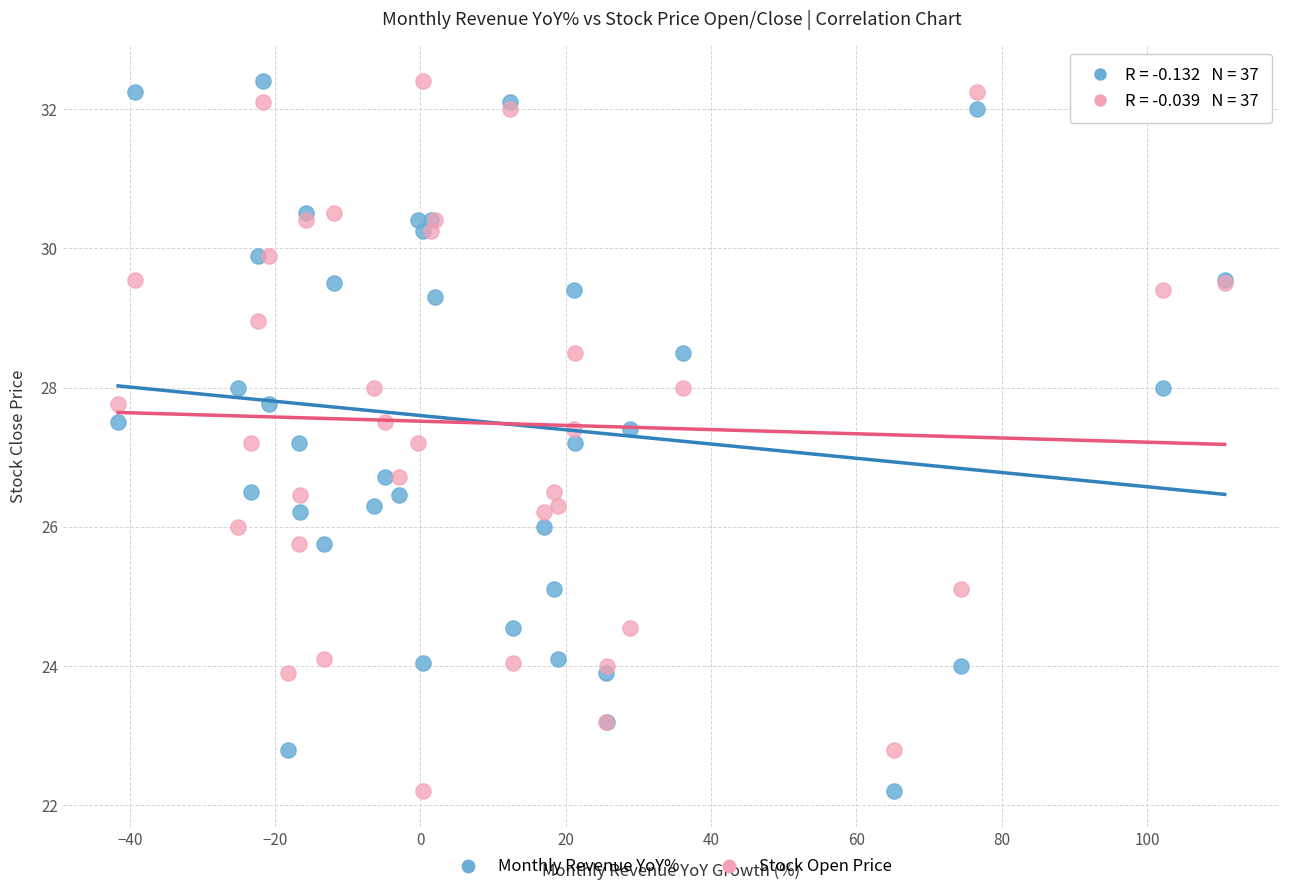

What are all the series names shown in the legend?

Monthly Revenue YoY%, Stock Open Price